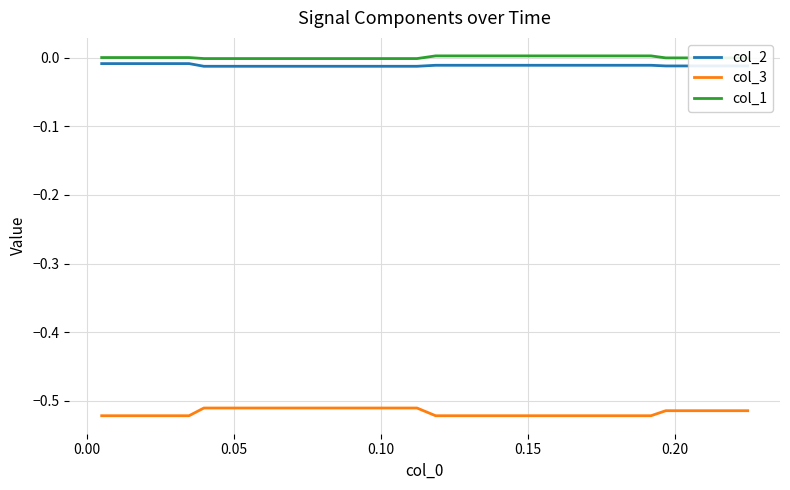

Which series has the largest range (max minus min)?

col_3